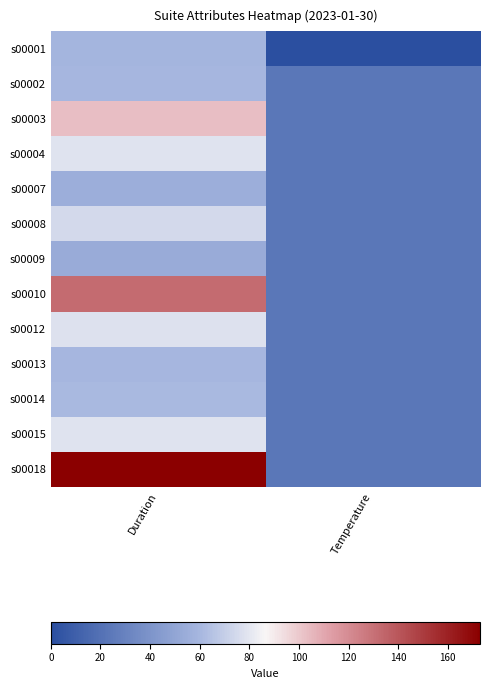

Reading left to right, extract all data points from this chart.

s00001: Duration=59	Temperature=0
s00002: Duration=60	Temperature=23
s00003: Duration=103	Temperature=23
s00004: Duration=79	Temperature=23
s00007: Duration=55	Temperature=23
s00008: Duration=75	Temperature=23
s00009: Duration=54	Temperature=23
s00010: Duration=132	Temperature=23
s00012: Duration=78	Temperature=23
s00013: Duration=60	Temperature=23
s00014: Duration=61	Temperature=23
s00015: Duration=79	Temperature=23
s00018: Duration=173	Temperature=23